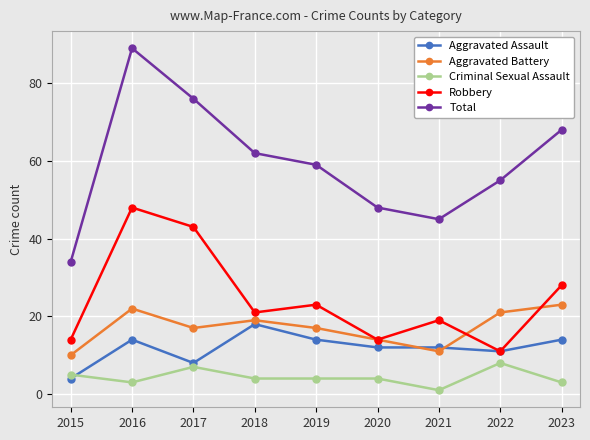

Is it true that Criminal Sexual Assault equals 7 at 2017?

True